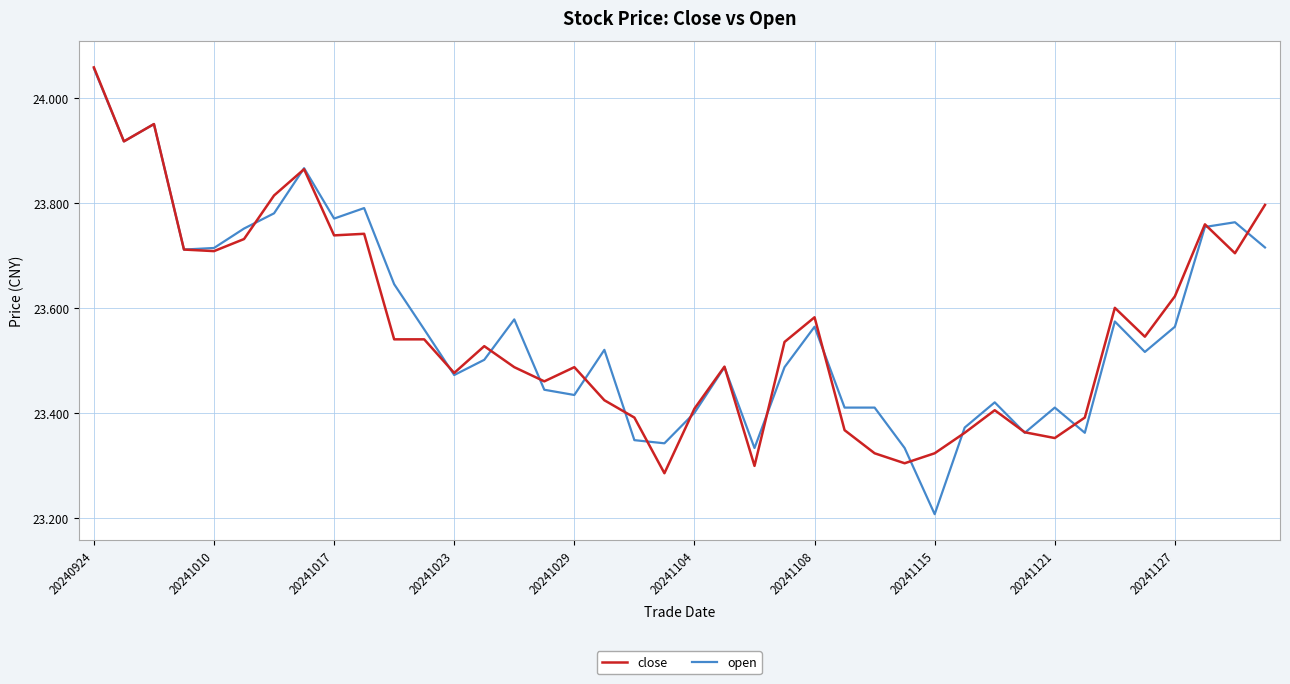

Which series has the widest spread of values?

open